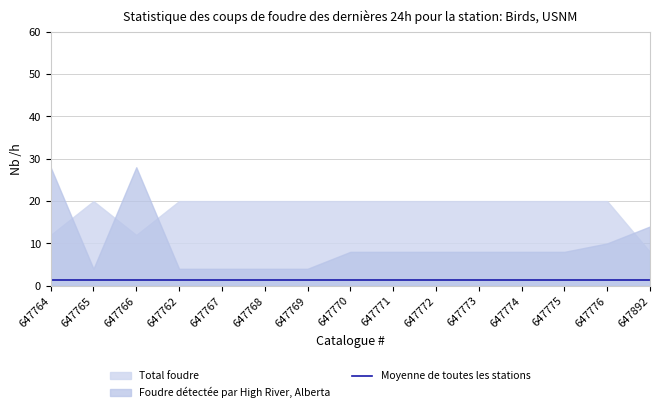

Is the value of Foudre détectée par High River, Alberta at 647764 greater than the value of Moyenne de toutes les stations at 647765?

Yes